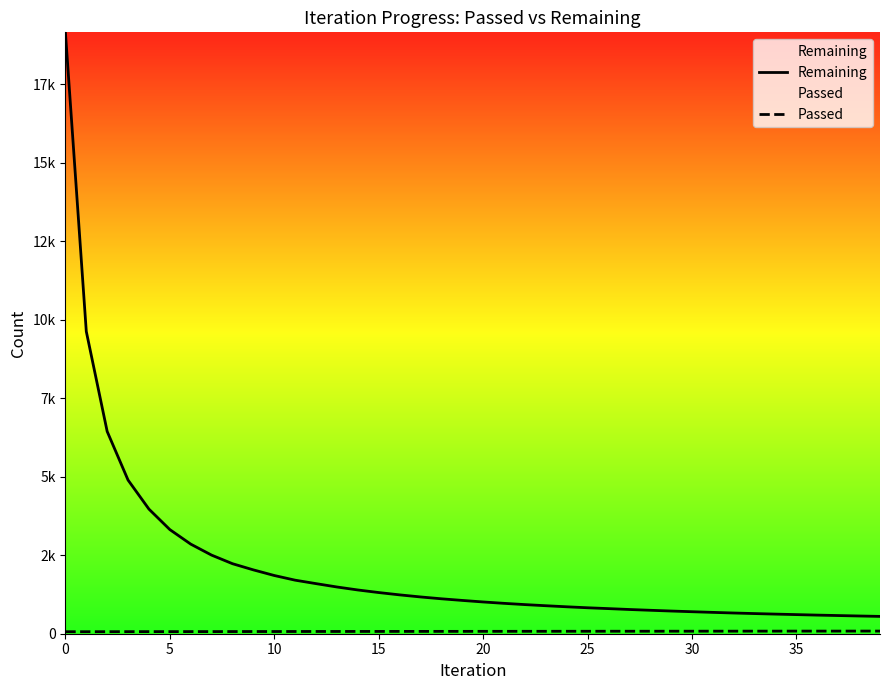

The value of Passed at 33 is 110. True or false?

False